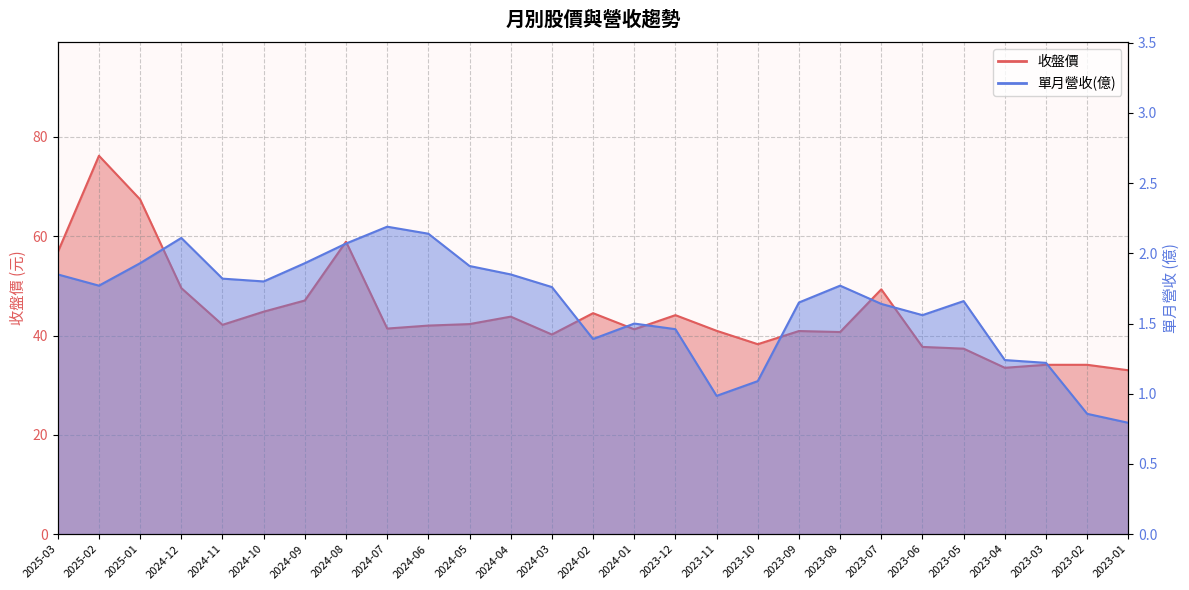

At which category does 收盤價 reach its first local peak?

2025-02